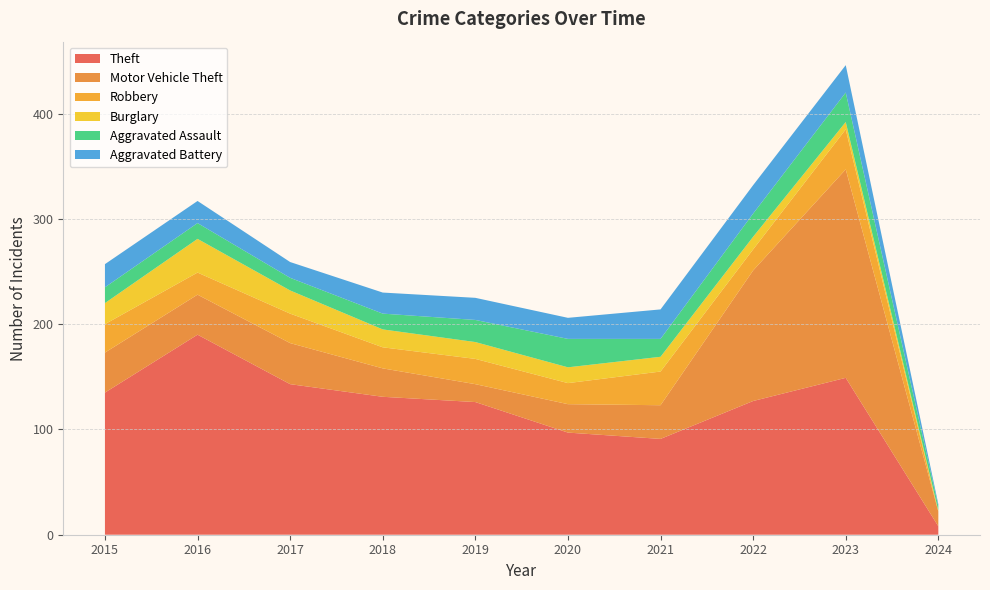

Reading right to left, list all the values displayed in this chart.

Theft: 2024=8	2023=149	2022=127	2021=91	2020=97	2019=126	2018=131	2017=143	2016=190	2015=135
Motor Vehicle Theft: 2024=14	2023=198	2022=124	2021=32	2020=27	2019=17	2018=27	2017=39	2016=38	2015=38
Robbery: 2024=0	2023=38	2022=20	2021=32	2020=20	2019=24	2018=20	2017=28	2016=21	2015=27
Burglary: 2024=1	2023=7	2022=12	2021=14	2020=15	2019=16	2018=17	2017=22	2016=32	2015=20
Aggravated Assault: 2024=4	2023=28	2022=22	2021=17	2020=27	2019=21	2018=15	2017=12	2016=15	2015=15
Aggravated Battery: 2024=2	2023=26	2022=27	2021=28	2020=20	2019=21	2018=20	2017=15	2016=21	2015=22